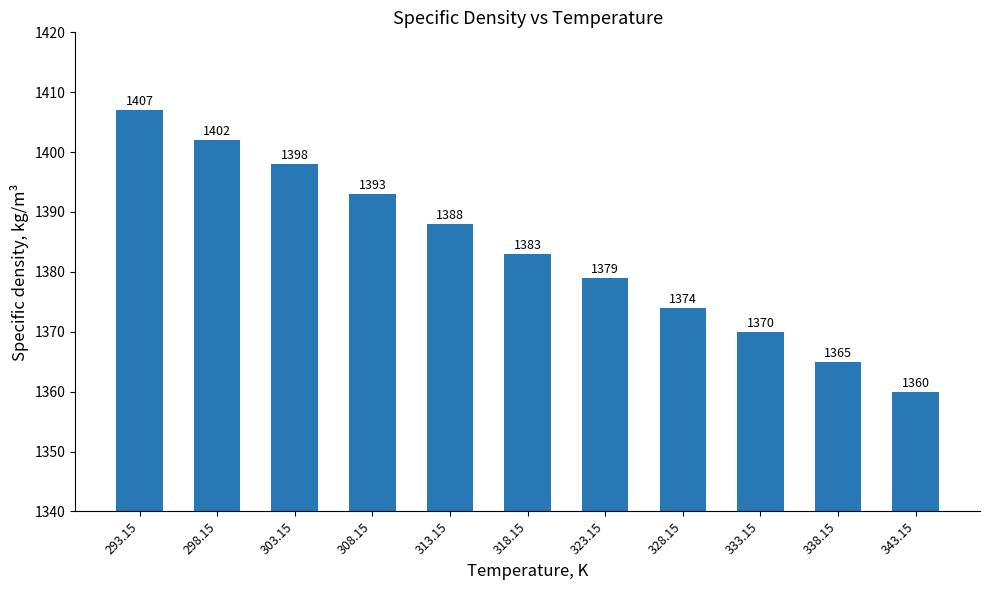

What is the label of the 10th bar from the left?

338.15